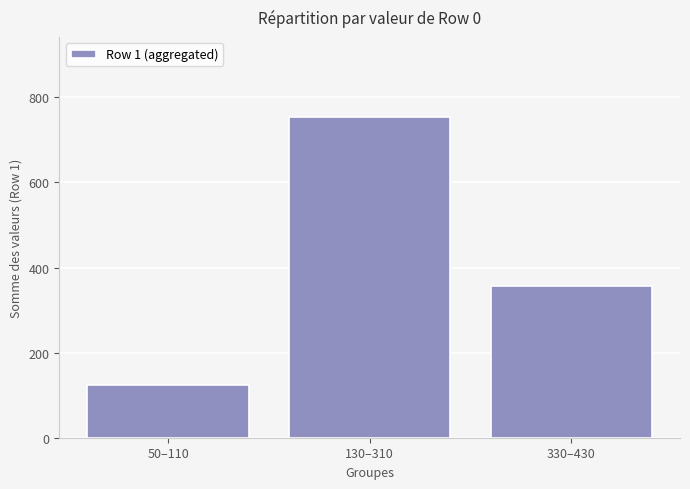

What is the change in value from 130–310 to 330–430?

-398.1